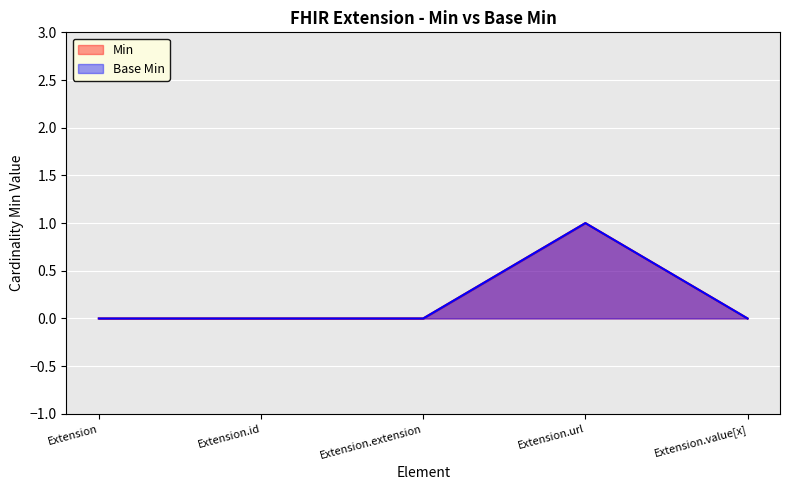

True or false: Base Min and Min cross at least once.

False